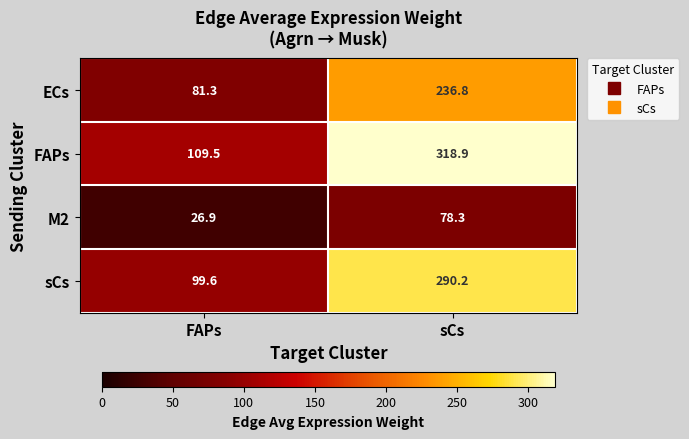

What is the spread (max minus min) of values at FAPs?

82.6